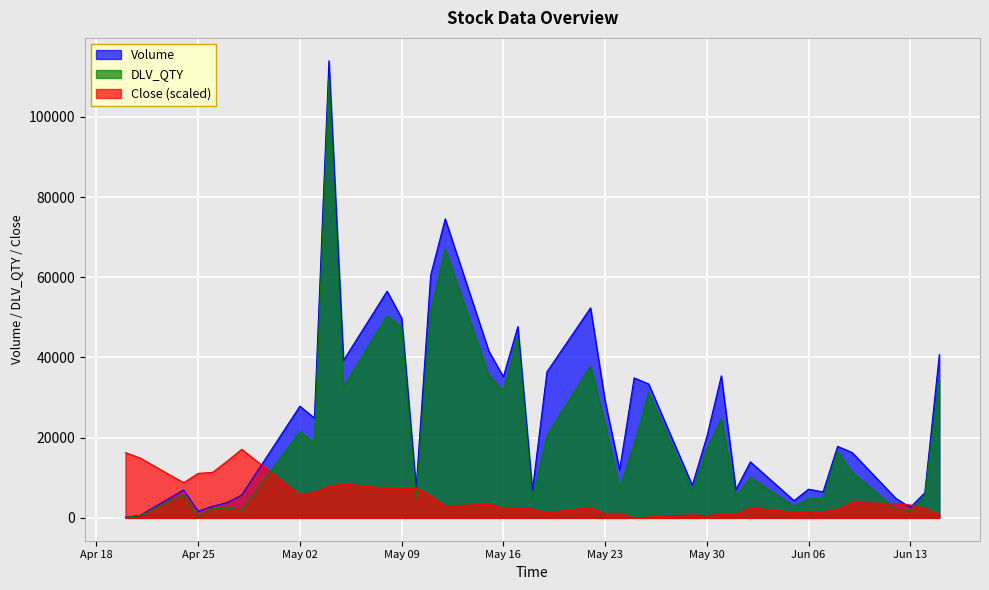

Reading right to left, what are all the values shown in this chart?

Volume: 40709.0	6270.0	2597.0	4898.0	16293.0	17838.0	6475.0	7157.0	4290.0	13970.0	7019.0	35420.0	20234.0	8135.0	33395.0	34906.0	11947.0	29213.0	52370.0	36415.0	6811.0	47699.0	35181.0	41607.0	74559.0	60536.0	7506.0	49841.0	56529.0	39264.0	113994.0	24884.0	27863.0	5692.0	3804.0	2914.0	1654.0	6952.0	603.0	175.0
DLV_QTY: 34605.0	5595.0	1890.0	2198.0	11438.0	16574.0	4778.0	4827.0	2875.0	10058.0	5389.0	24656.0	17227.0	6557.0	31286.0	18178.0	7419.0	23436.0	37839.0	20583.0	4690.0	45080.0	31711.0	35575.0	67006.0	51584.0	4853.0	47637.0	50391.0	32705.0	109570.0	18801.0	21459.0	1874.0	2433.0	2259.0	425.0	5681.0	601.0	92.0
Close: 957.9	2239.2	3221.0	3544.4	3819.8	2119.4	1532.7	1556.6	1389.0	2478.7	850.2	898.1	526.9	742.4	203.6	0.0	1173.5	957.9	2598.4	1293.2	2179.3	2538.5	2478.7	3400.7	2933.7	5472.2	7483.8	7208.4	7364.1	8441.8	7807.2	6370.3	5651.8	17099.1	14153.5	11351.5	11100.0	8765.1	14943.8	16260.9